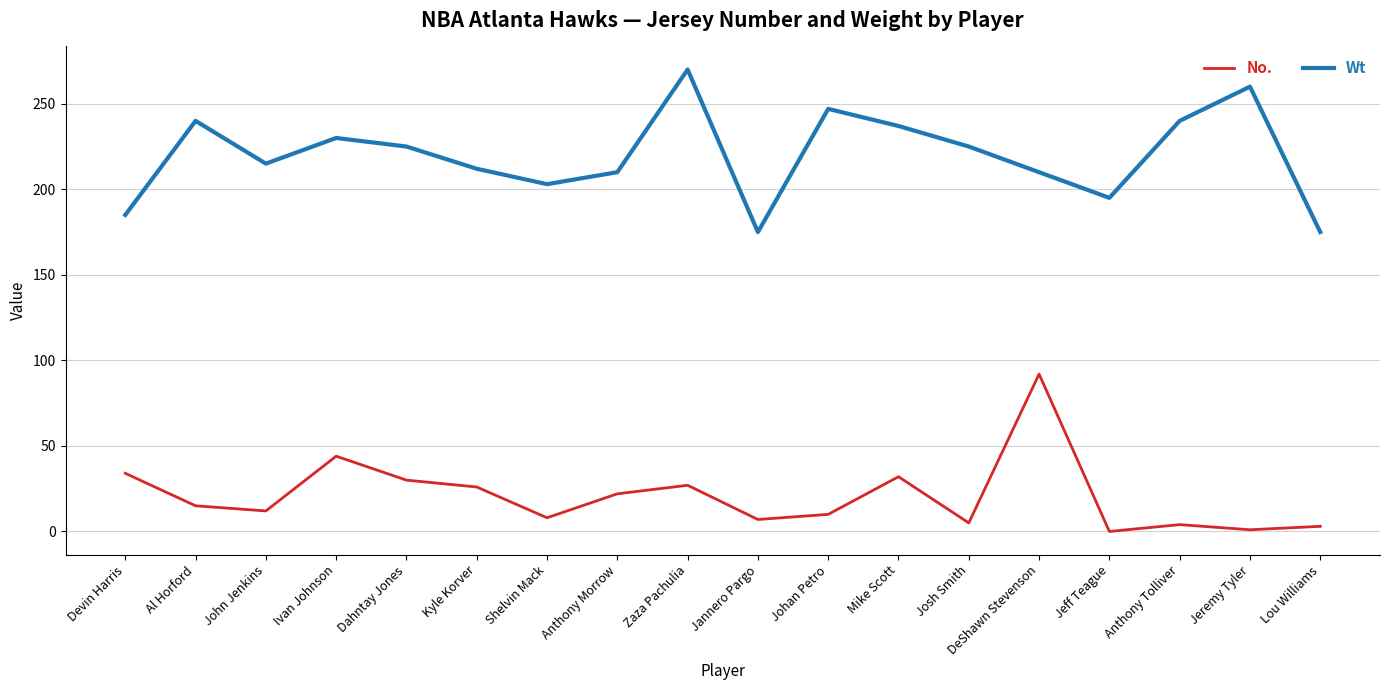

At which category does the chart reach its peak across all series?

Zaza Pachulia